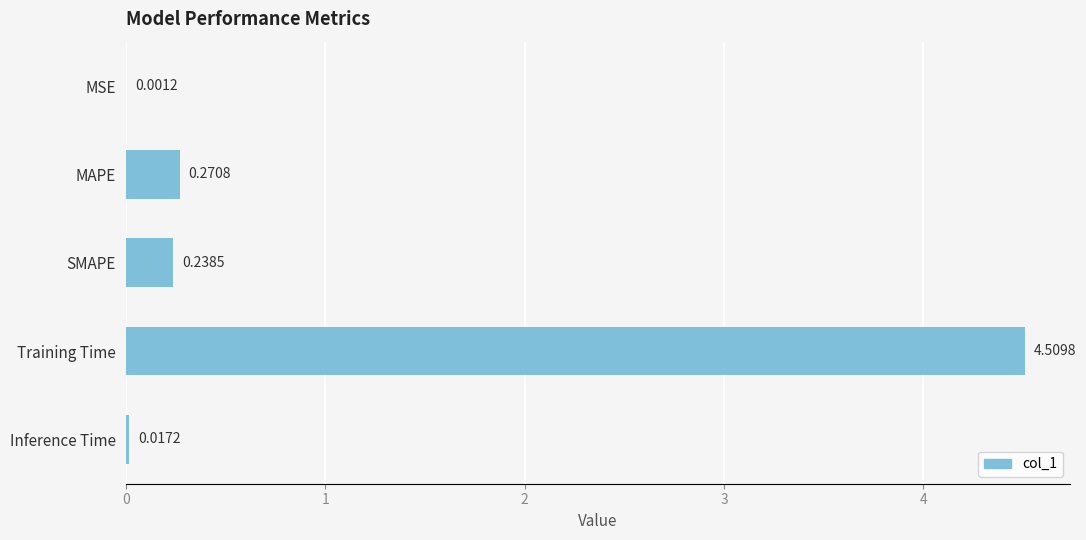

Are the bars horizontal?

Yes